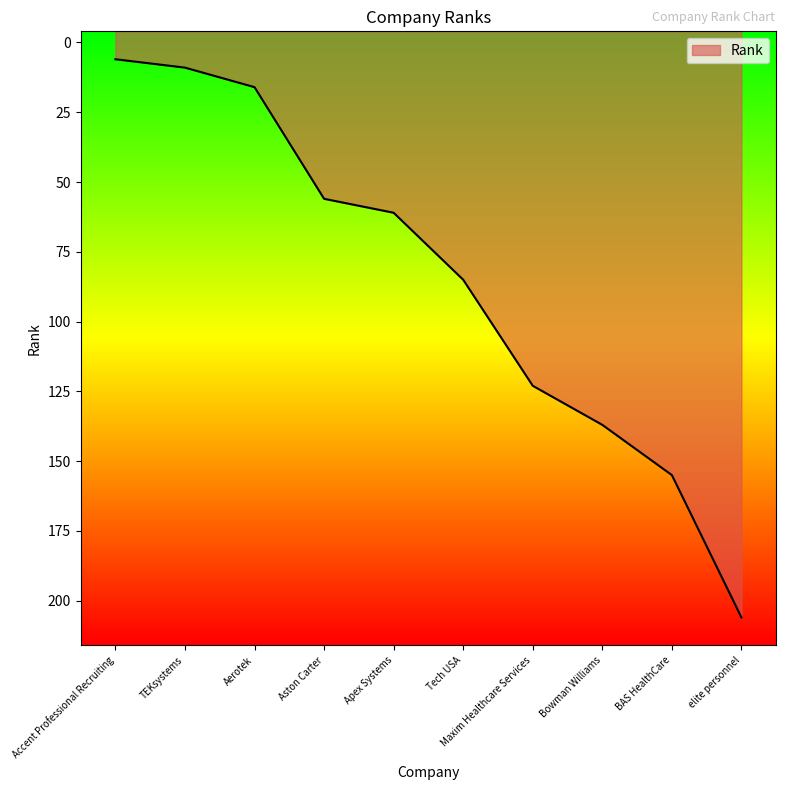

The value at Apex Systems is 61. True or false?

True